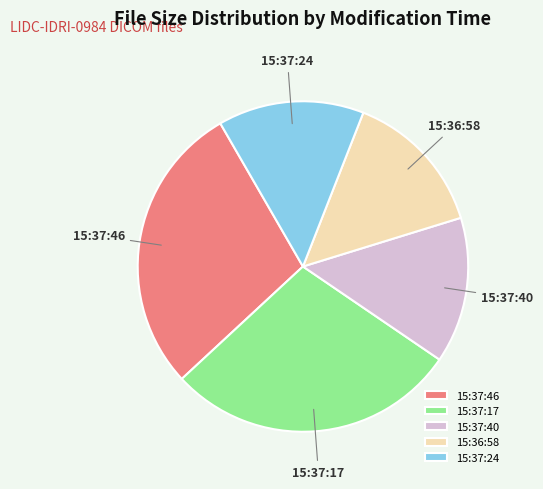

Approximately how many times larger is the value at 15:37:24 compared to 15:37:40?

1.0